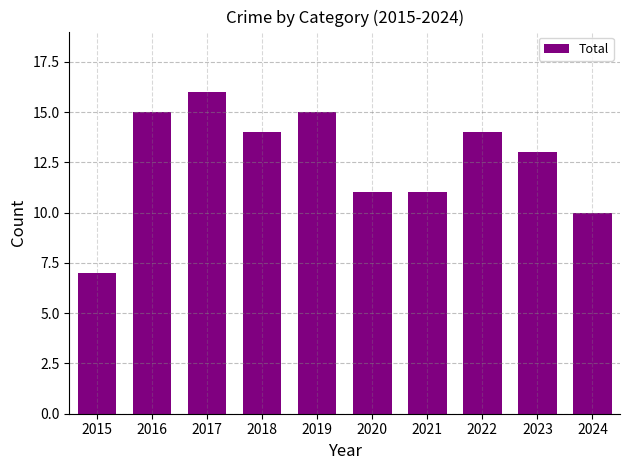

What is the value of the 8th bar from the left?

14